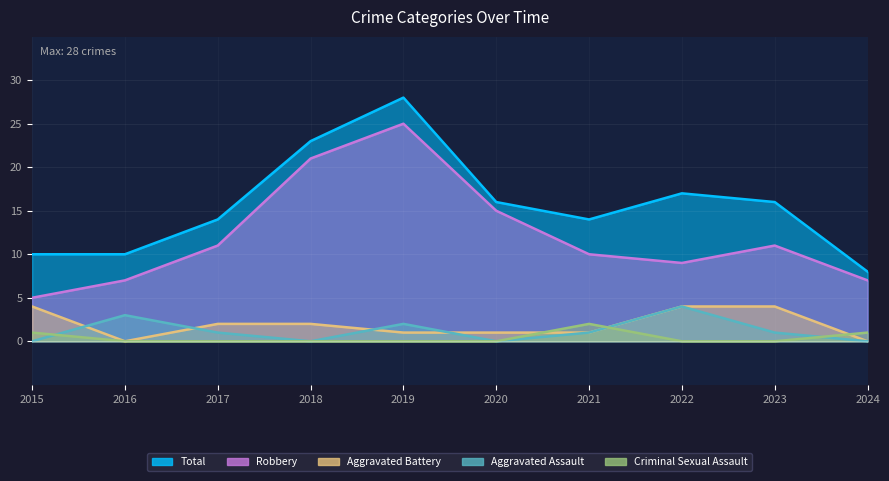

Between 2015 and 2018, which series saw the biggest shift?

Robbery